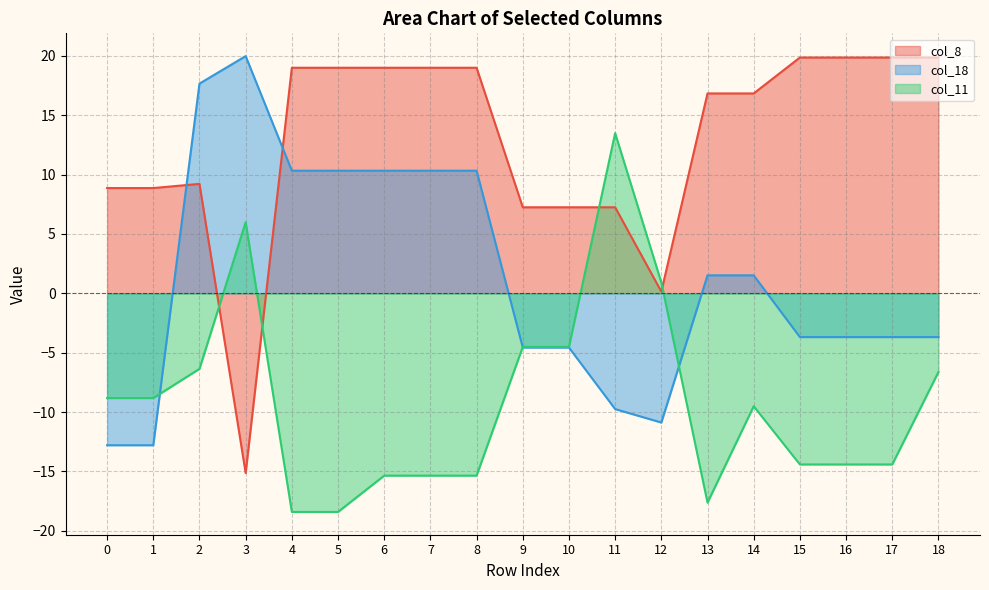

Is it true that col_11 equals -25.6 at 4?

False